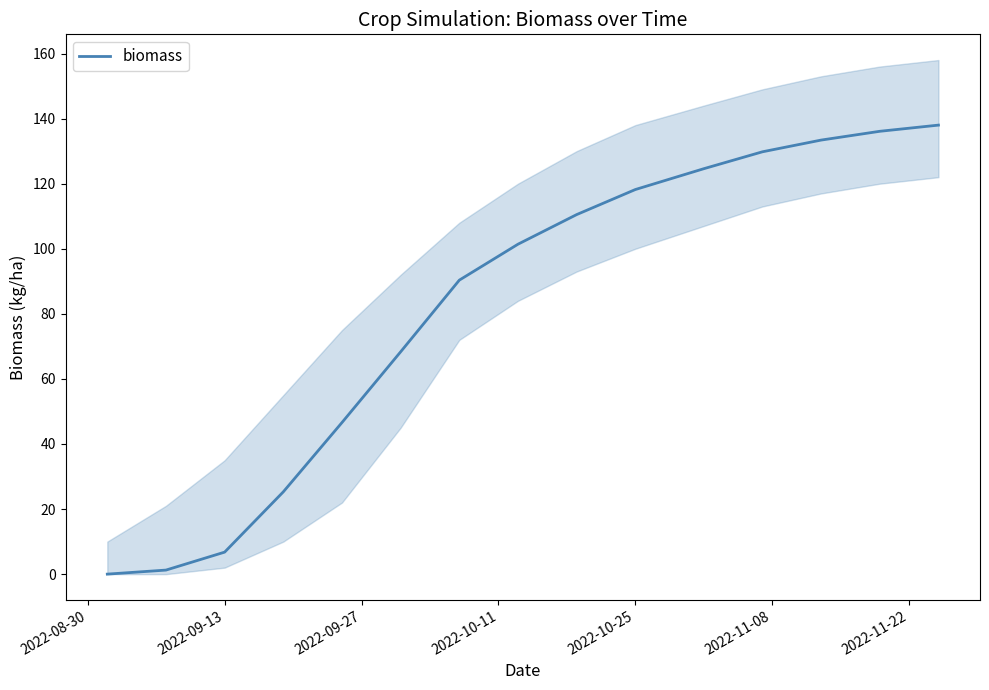

The value of biomass at 2022-10-25 is 118.2. True or false?

True